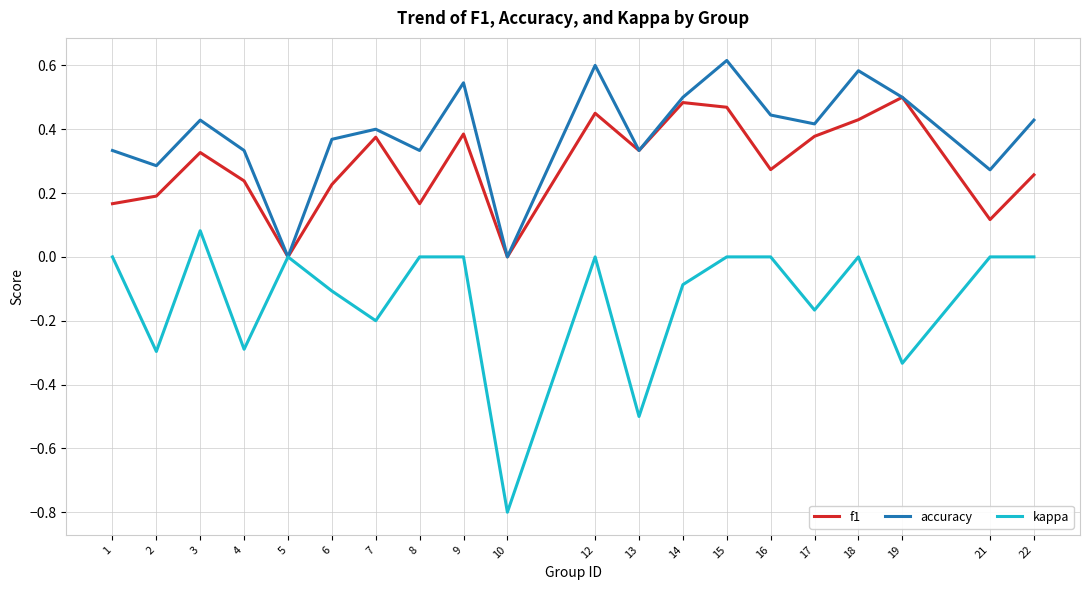

At which category does the chart reach its minimum across all series?

10